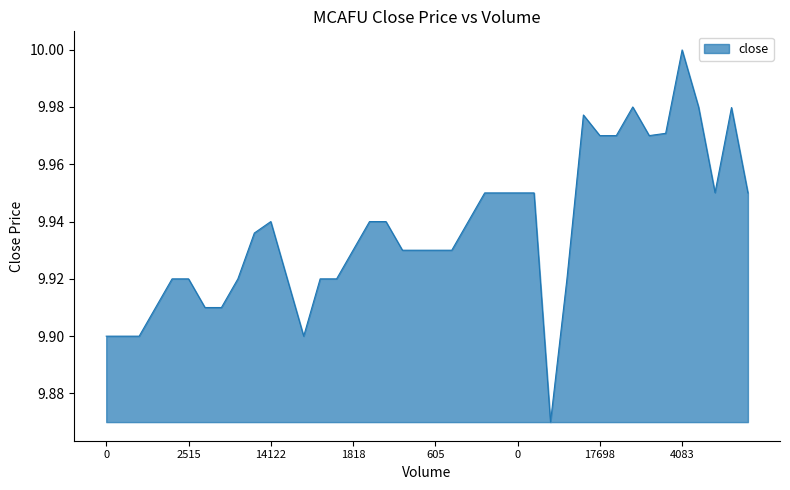

How many lines are shown in the chart?

1